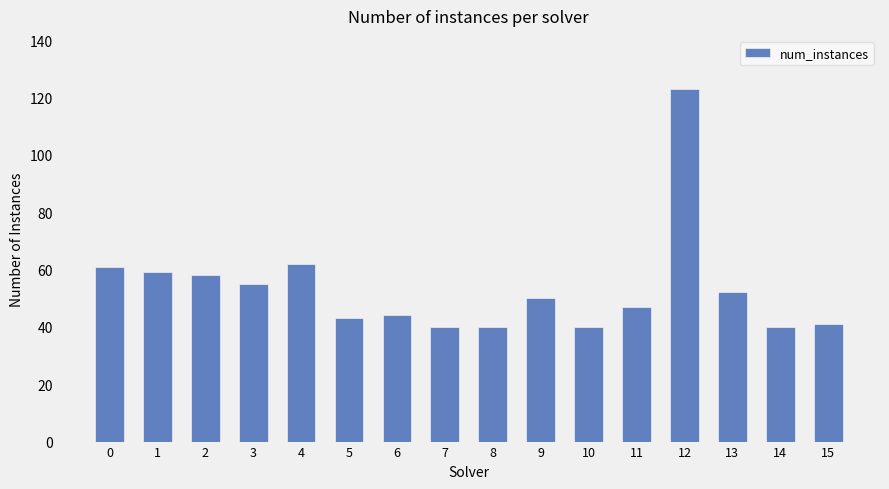

Reading left to right, extract all data points from this chart.

0=61	1=59	2=58	3=55	4=62	5=43	6=44	7=40	8=40	9=50	10=40	11=47	12=123	13=52	14=40	15=41